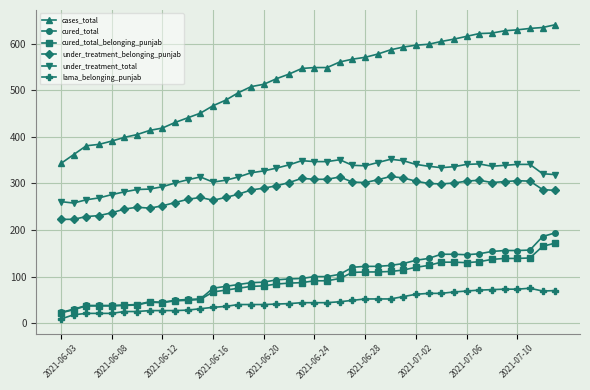

True or false: under_treatment_belonging_punjab and cases_total intersect in this chart.

False